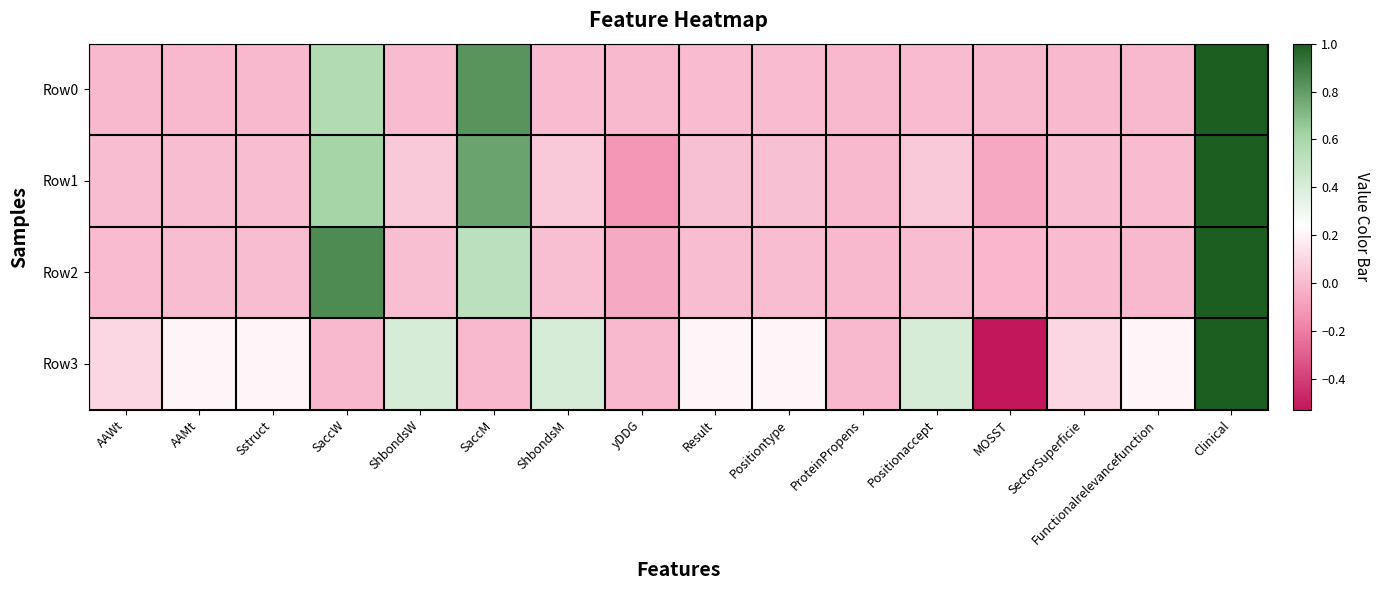

What is the greatest value displayed?

1.0